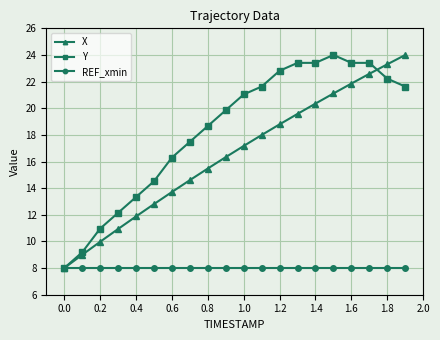

List the series in order of their overall mean, lowest first.

REF_xmin, X, Y